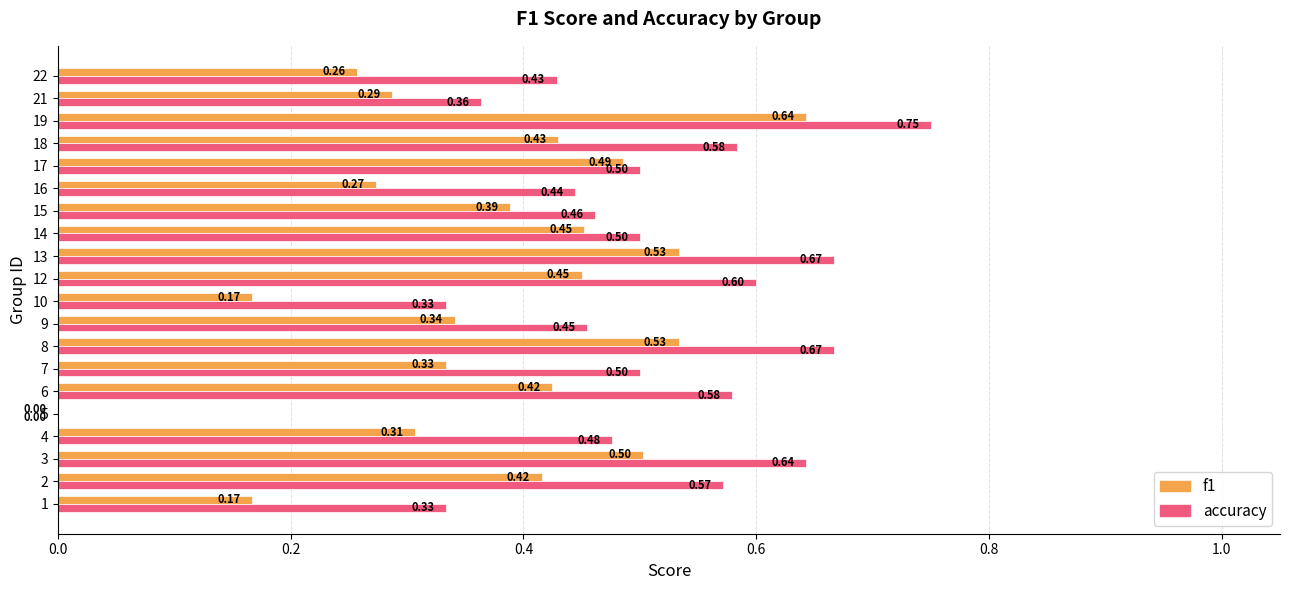

Which series changed the most between 9 and 16?

f1